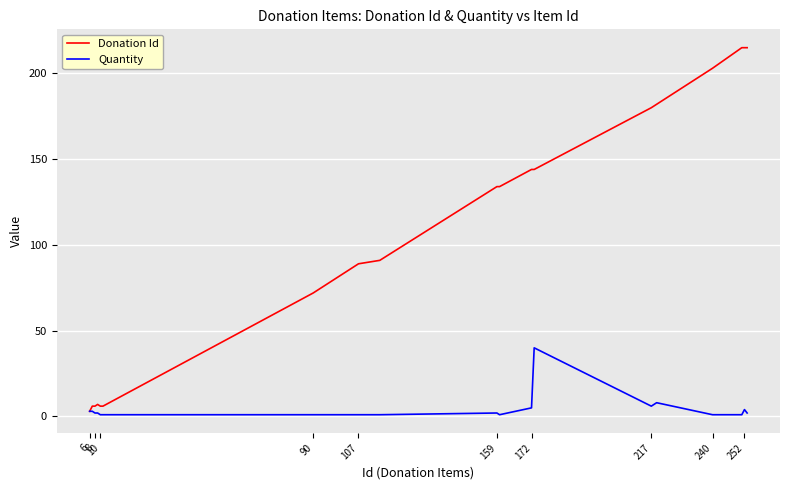

Which series has the widest spread of values?

Donation Id